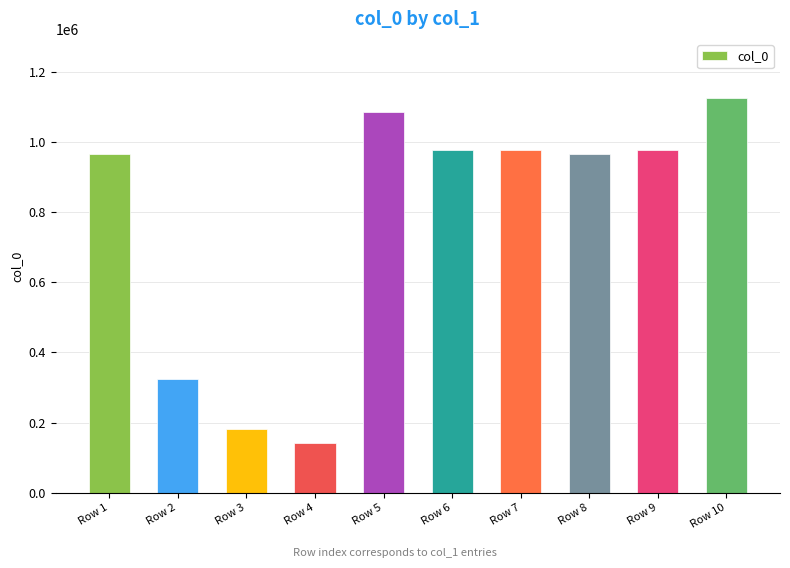

At which label does the data first exceed 977075?

Row 5